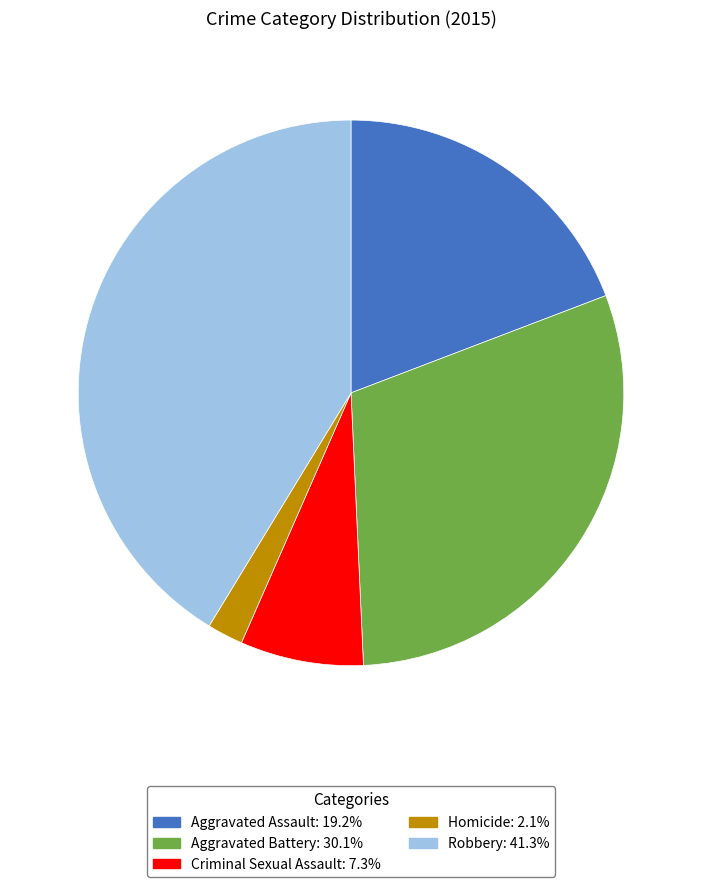

Which category has the smallest portion of the pie?

Homicide